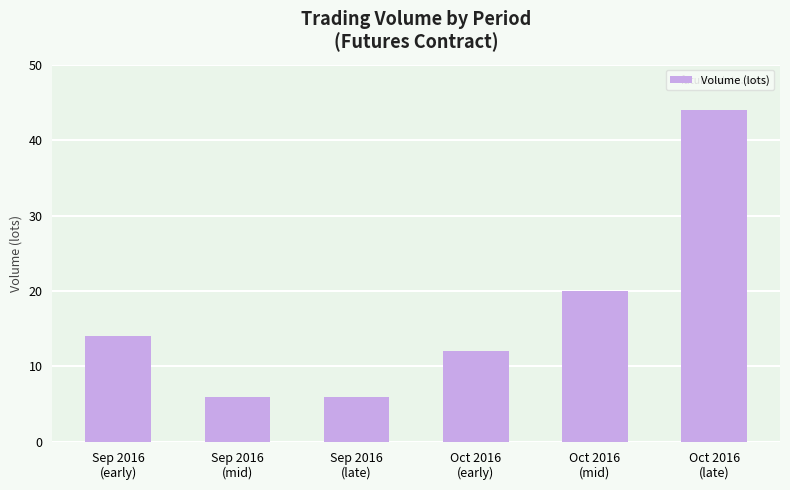

Reading left to right, transcribe all the data shown in this chart.

14	6	6	12	20	44